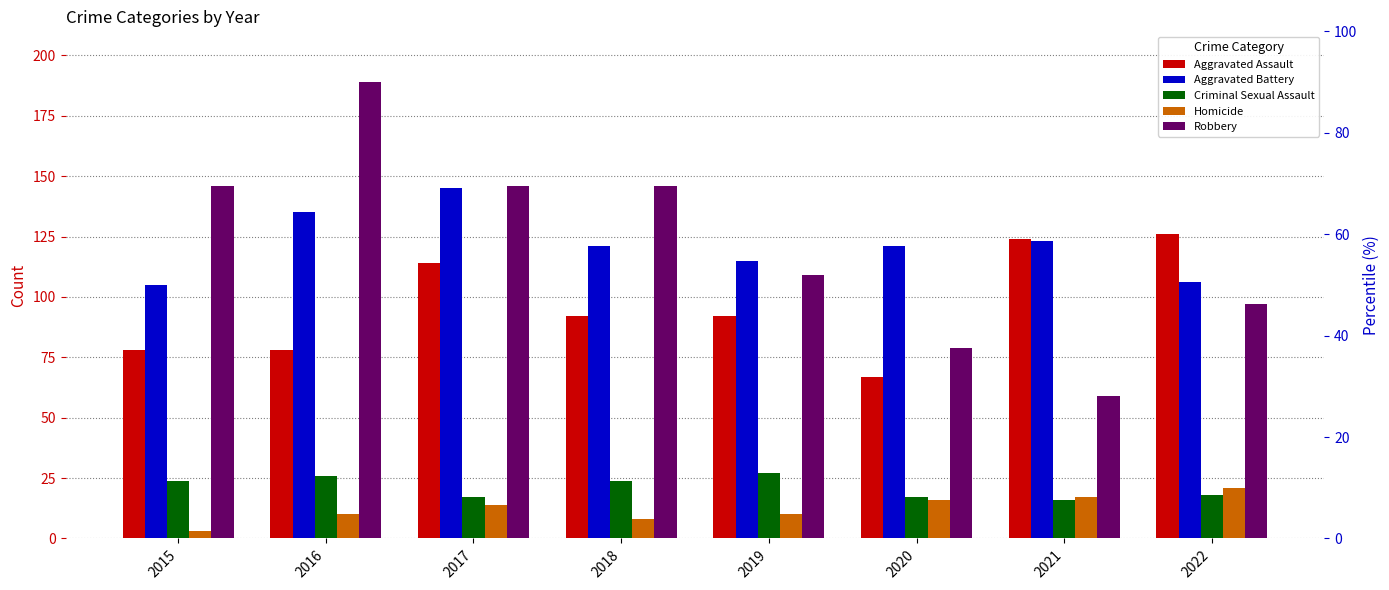

What is the value of the Aggravated Battery bar at the 8th from the left?

106